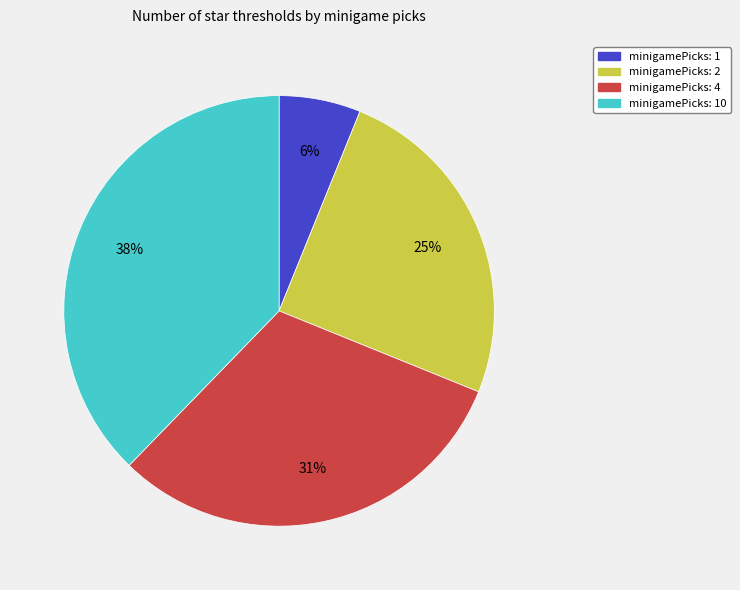

Which slice is the largest?

minigamePicks: 10